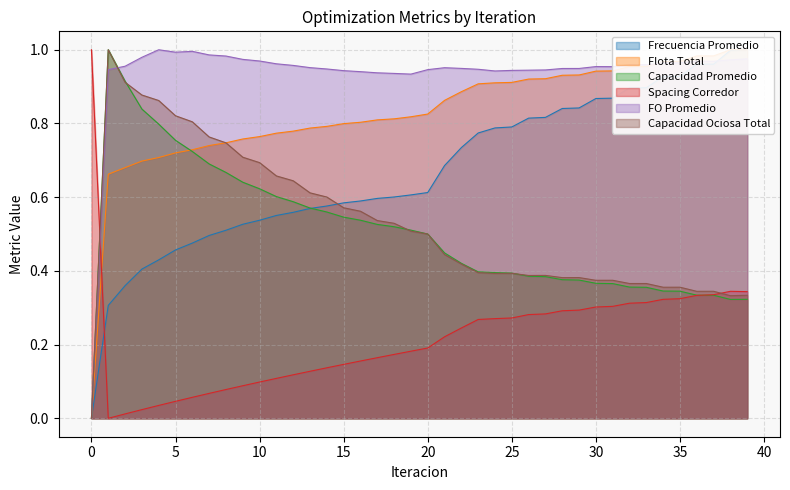

List the labels in order of Capacidad Promedio value, largest first.

1, 2, 3, 4, 5, 6, 7, 8, 9, 10, 11, 12, 13, 14, 15, 16, 17, 18, 19, 20, 21, 22, 23, 24, 25, 26, 27, 28, 29, 30, 31, 32, 33, 34, 35, 36, 37, 39, 38, 0